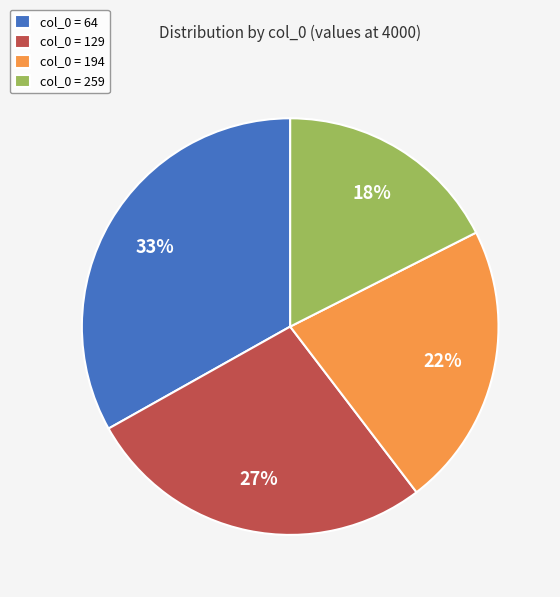

To the nearest percent, what percentage of the pie is col_0 = 259?

18%